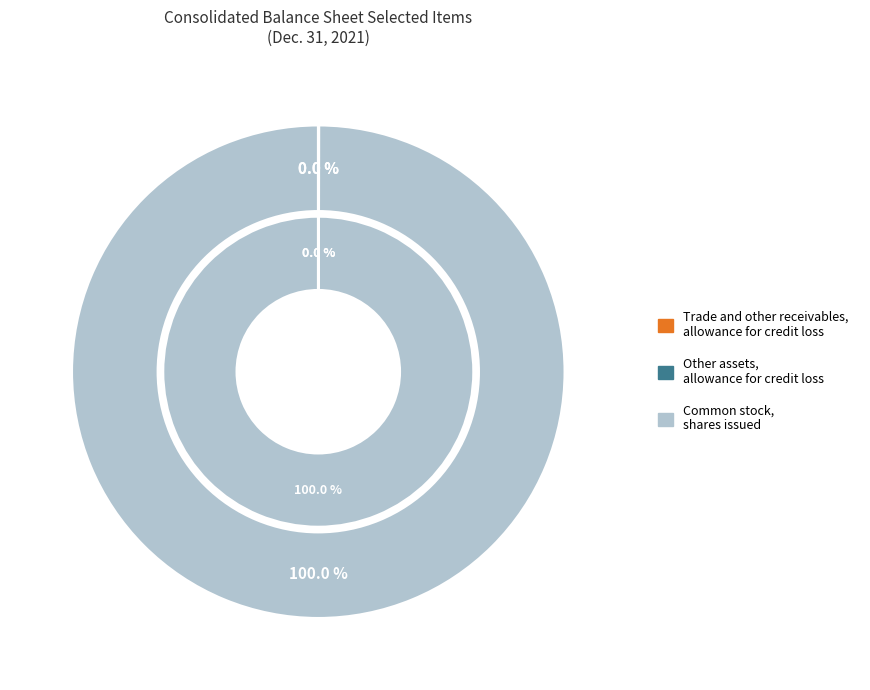

Is there any slice that represents more than half of the pie?

Yes